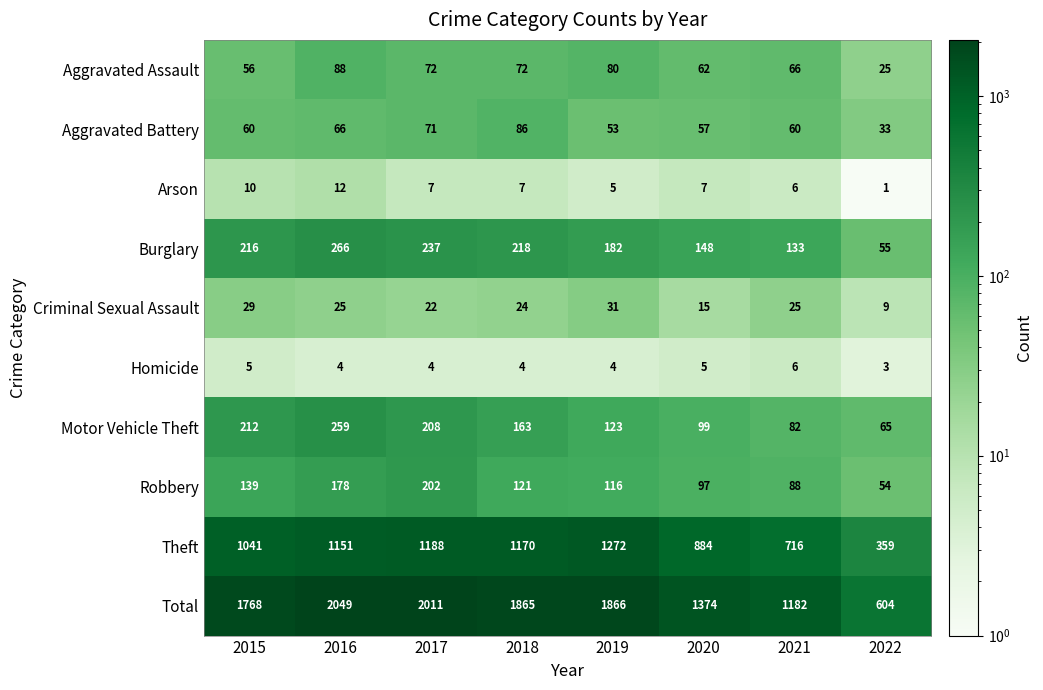

What is the difference between the Burglary values at 2022 and 2021?

78